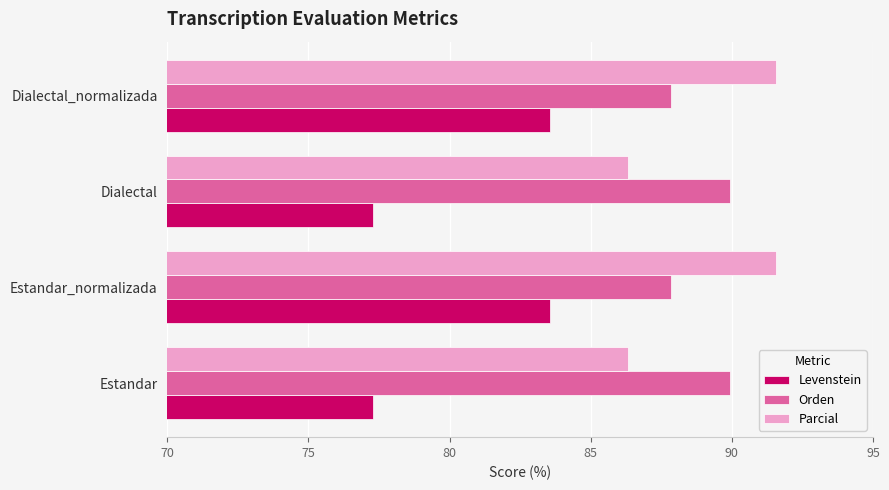

Is it true that Levenstein equals 27.4 at Dialectal_normalizada?

False